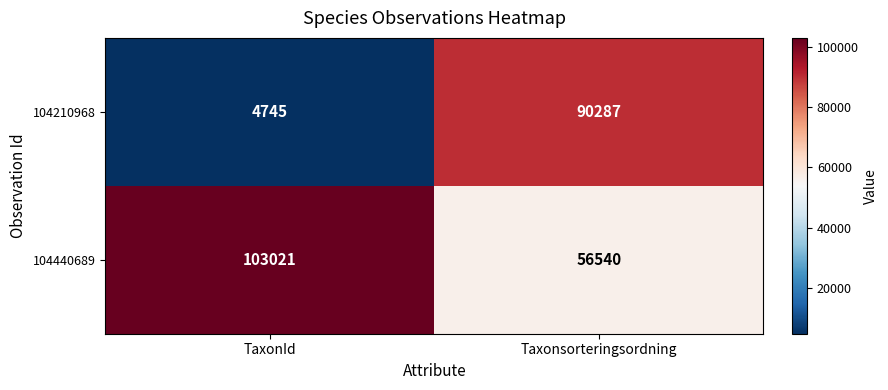

Rank the series by their average value, from highest to lowest.

104440689, 104210968